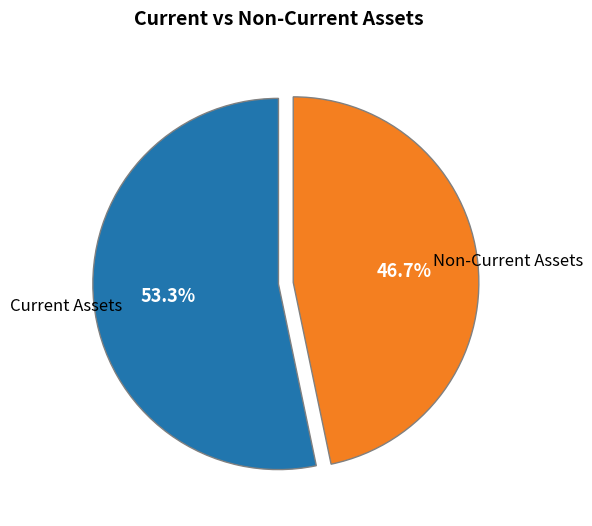

Count the number of slices in the pie.

2